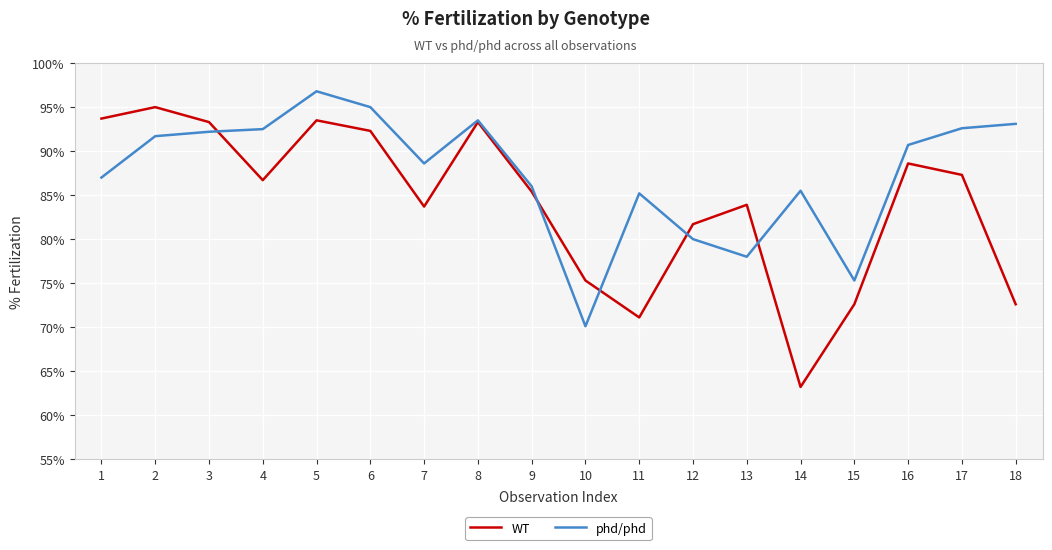

Is the value of phd/phd at 3 greater than the value of WT at 1?

No